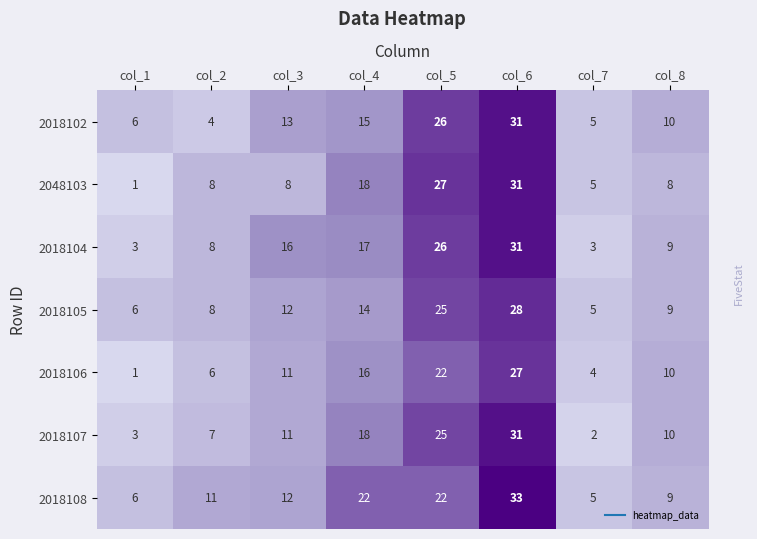

At which label does 2018108 reach its peak?

col_6